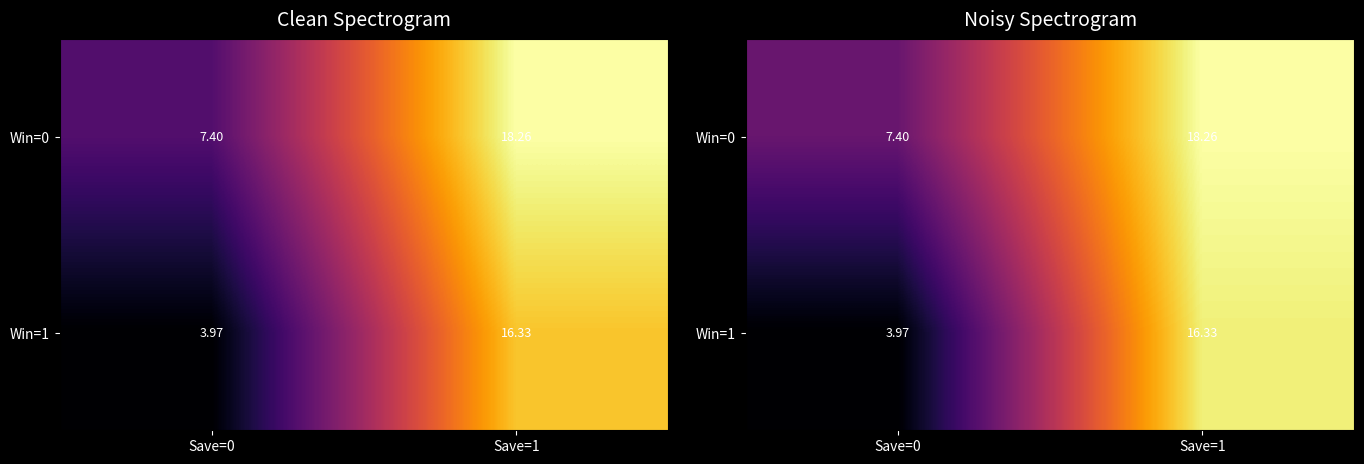

Which category has the lowest value in the Win=0 series?

Save=0